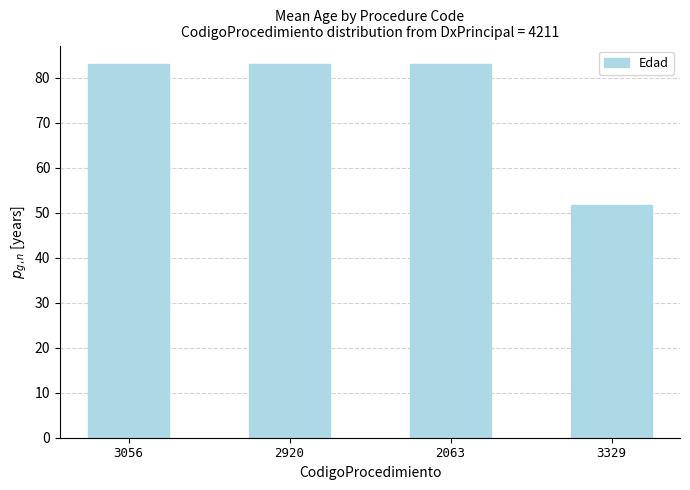

Reading left to right, extract all data points from this chart.

83.0	83.0	83.0	51.7